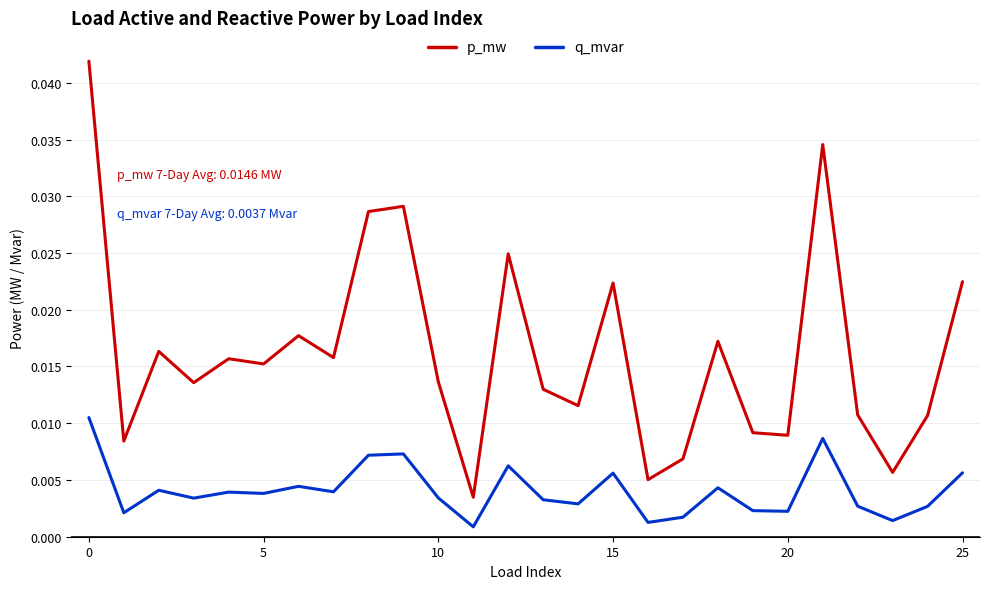

Which series has the widest spread of values?

p_mw